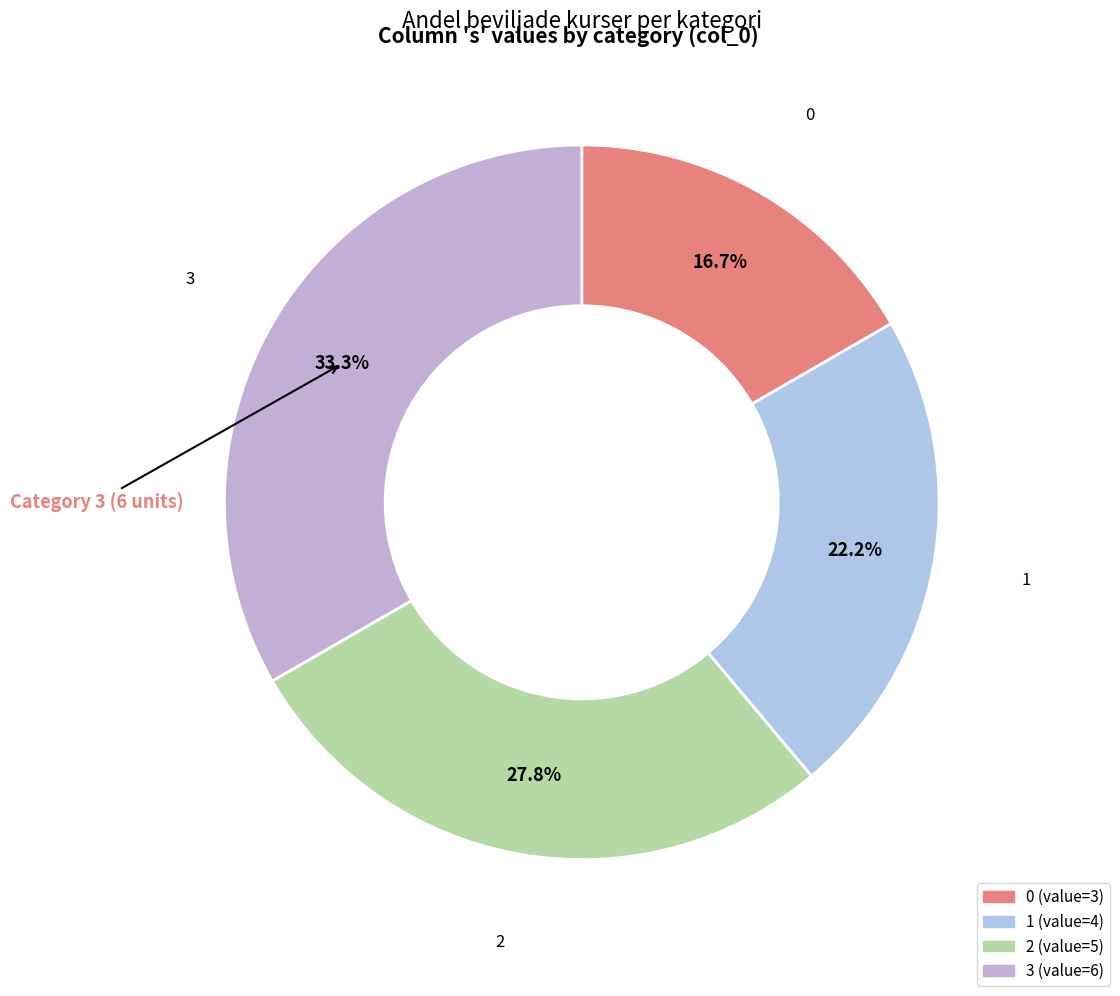

Approximately how many times larger is the value at 1 compared to 3?

0.7